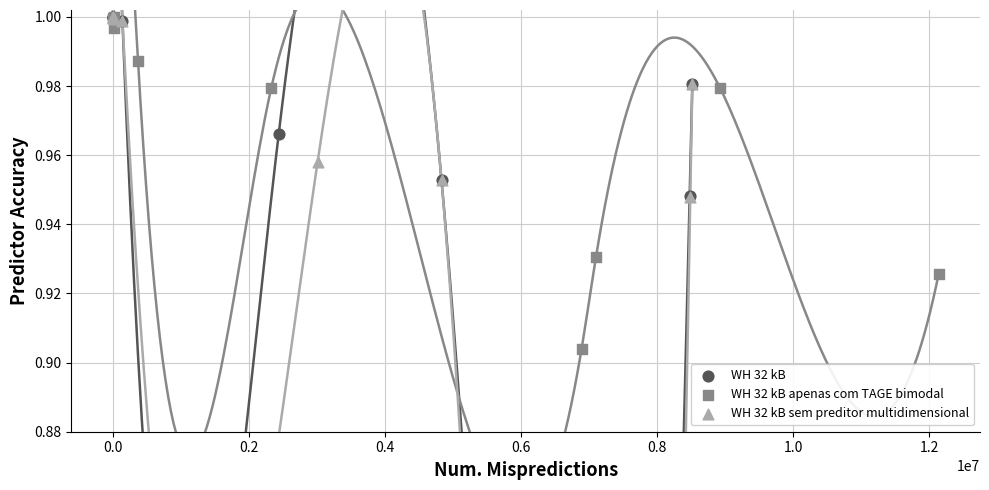

Which series has the largest Y range (max minus min)?

WH 32 kB apenas com TAGE bimodal